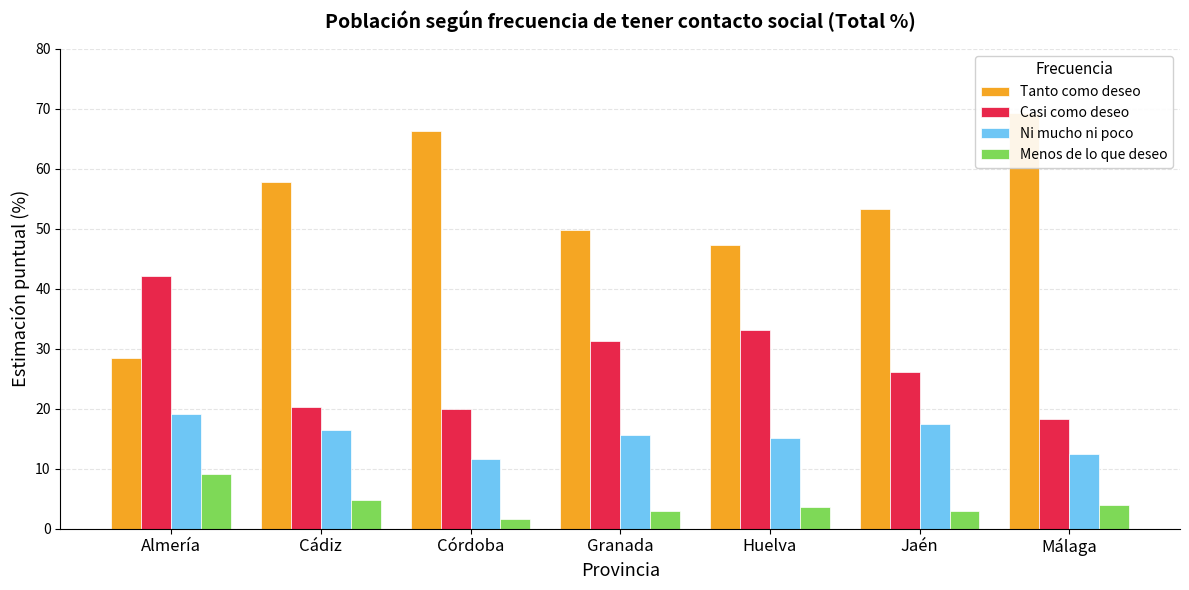

What is the average value of the Casi como deseo series?

27.3